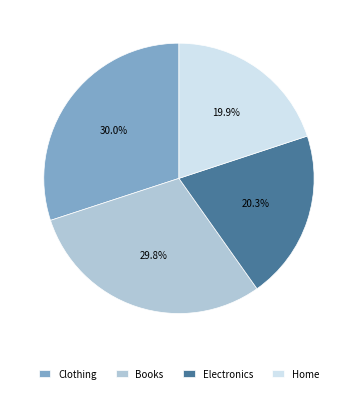

To the nearest percent, what percentage of the pie is Clothing?

30%